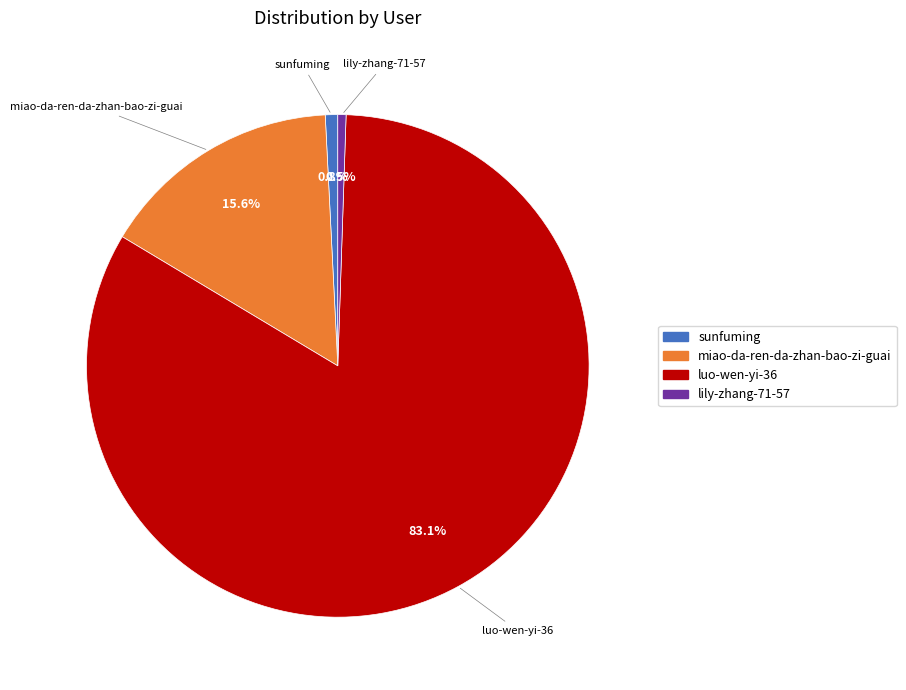

Approximately how many times larger is the value at miao-da-ren-da-zhan-bao-zi-guai compared to lily-zhang-71-57?

29.6